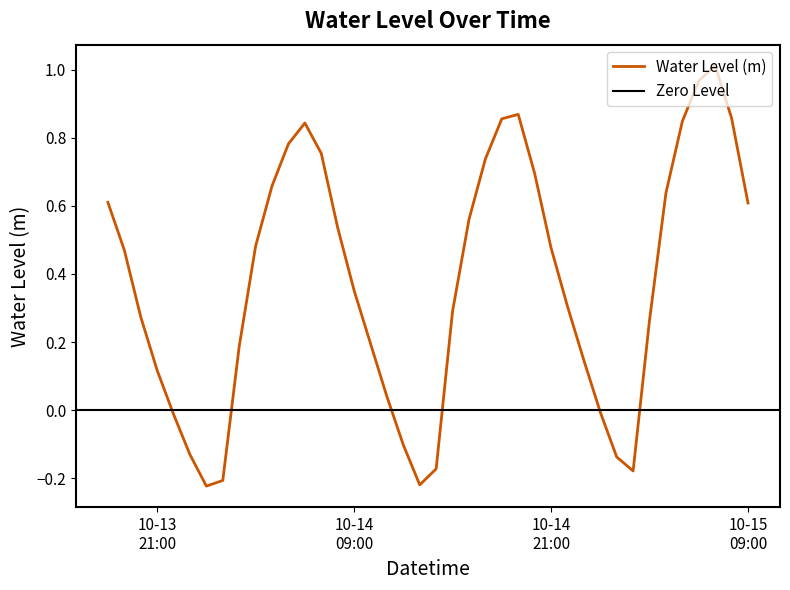

What is the smallest value displayed?

-0.2